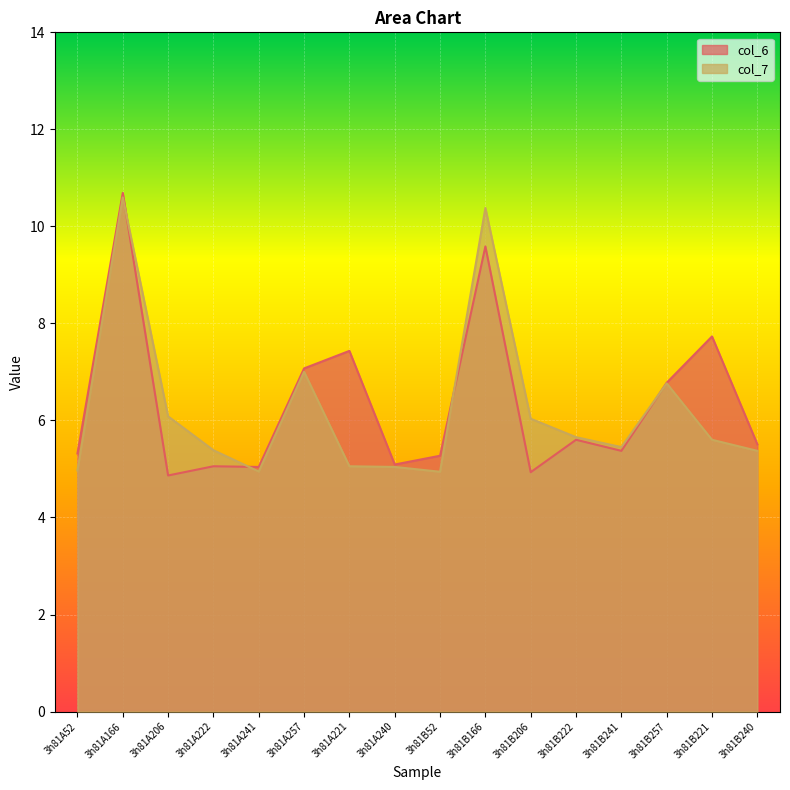

What is the total value across all series at 3h81A222?

10.4